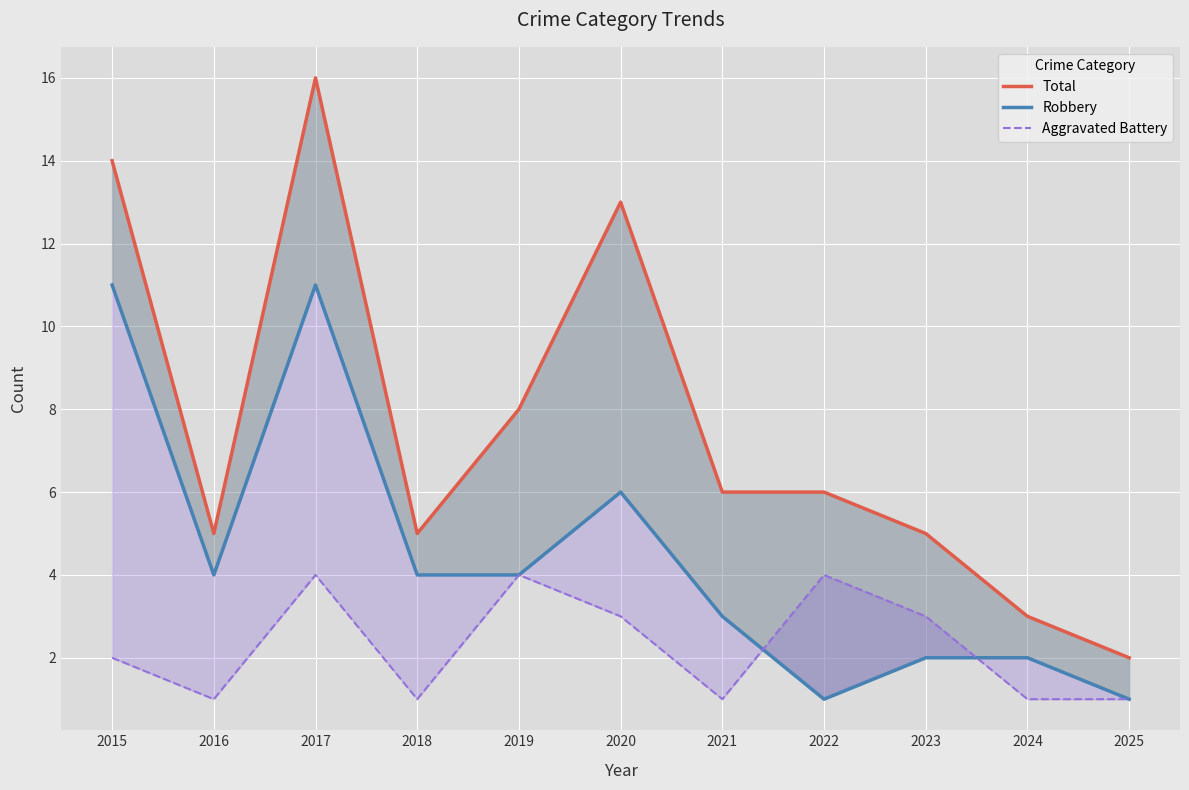

Reading left to right, list all the values displayed in this chart.

Total: 2015=14	2016=5	2017=16	2018=5	2019=8	2020=13	2021=6	2022=6	2023=5	2024=3	2025=2
Robbery: 2015=11	2016=4	2017=11	2018=4	2019=4	2020=6	2021=3	2022=1	2023=2	2024=2	2025=1
Aggravated Battery: 2015=2	2016=1	2017=4	2018=1	2019=4	2020=3	2021=1	2022=4	2023=3	2024=1	2025=1